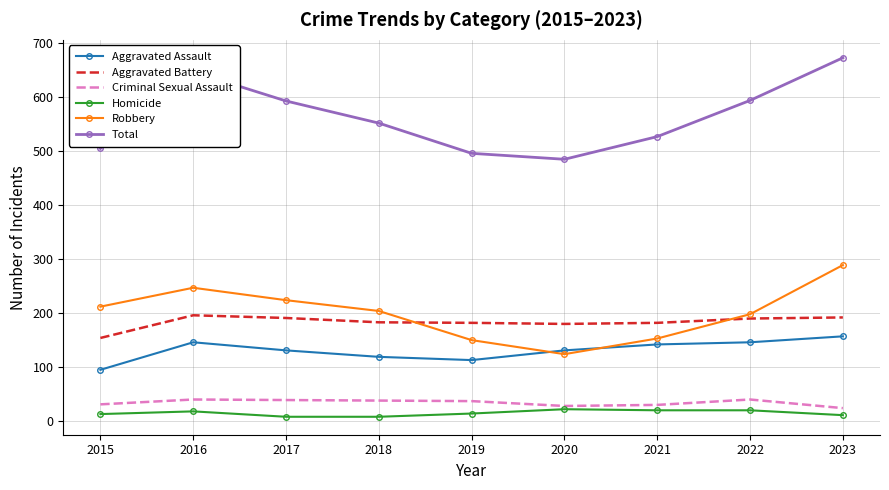

What is the minimum value for Aggravated Battery?

154